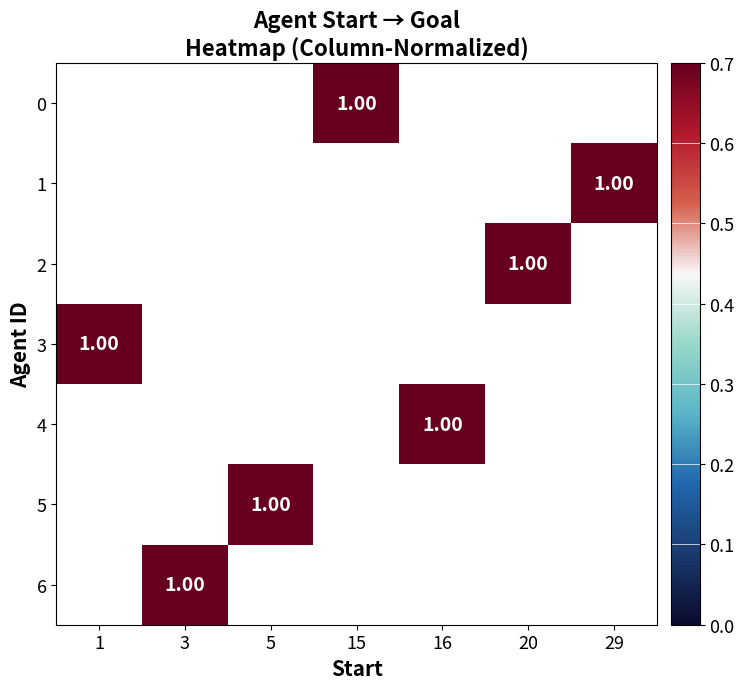

What is the greatest value displayed?

1.0